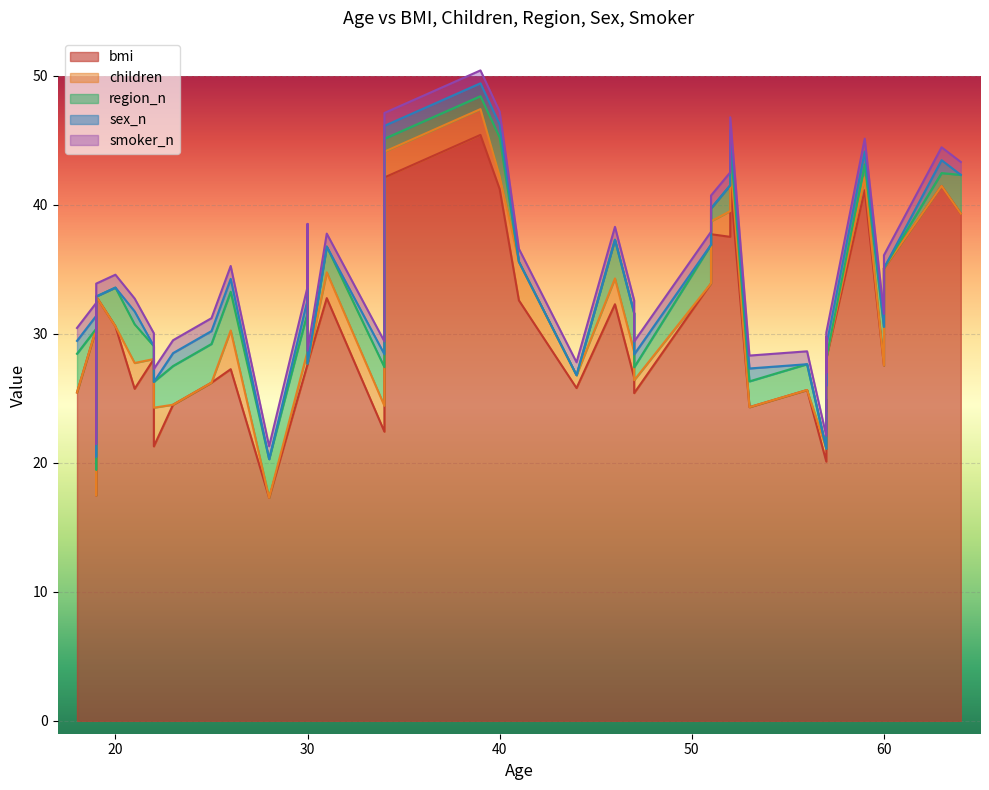

Rank the series by their maximum value, from lowest to highest.

sex_n, smoker_n, children, region_n, bmi